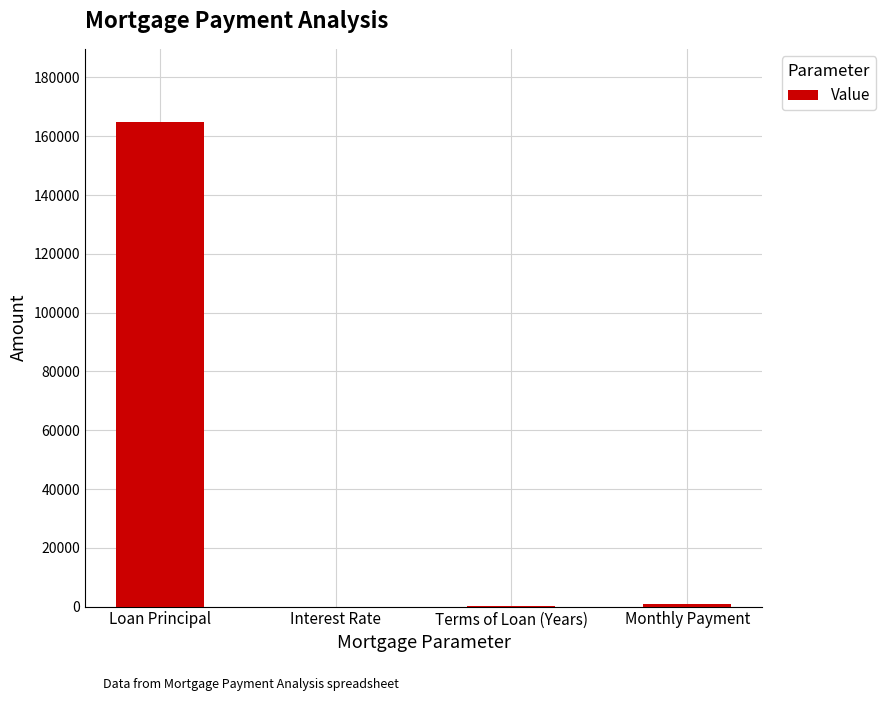

Approximately how many times larger is the value at Loan Principal compared to Monthly Payment?

186.3